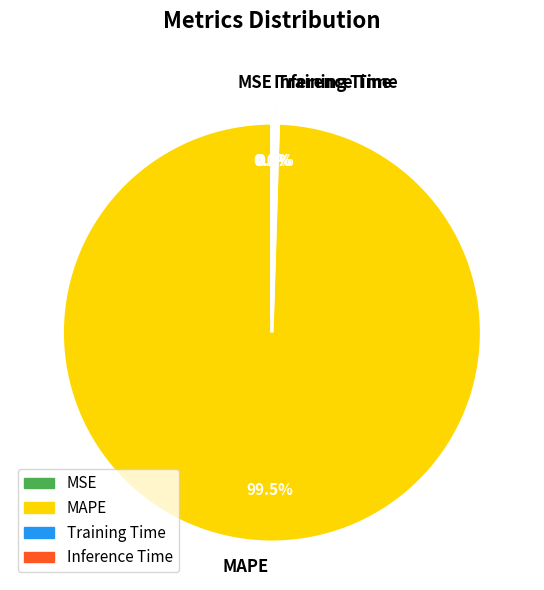

What portion of the pie excludes MAPE?

0.5%